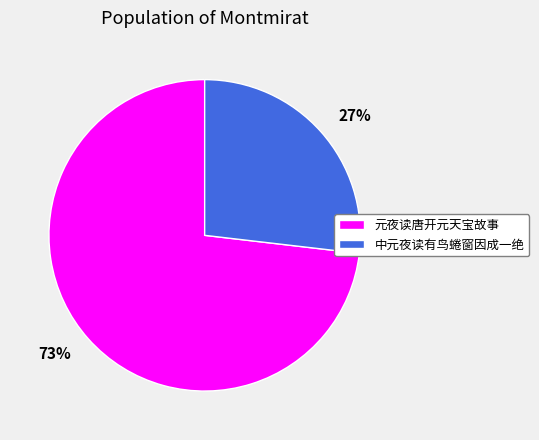

Is the sum of 元夜读唐开元天宝故事 and 中元夜读有鸟蜷窗因成一绝 greater than half?

Yes